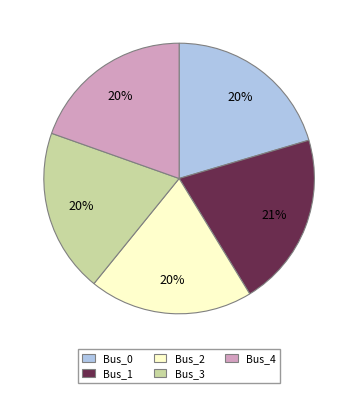

Is it true that Bus_4 is 20% of the pie?

True